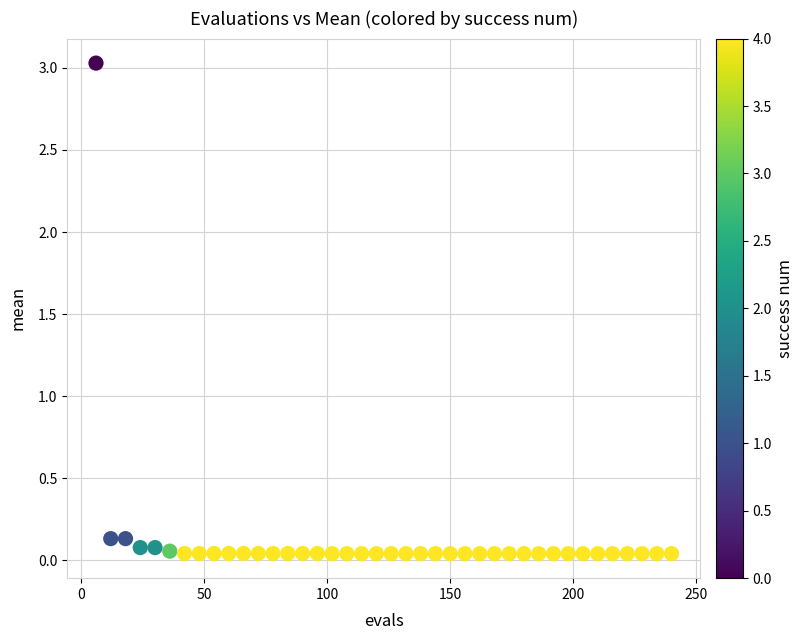

What is the range of Y values (max minus min)?

3.0